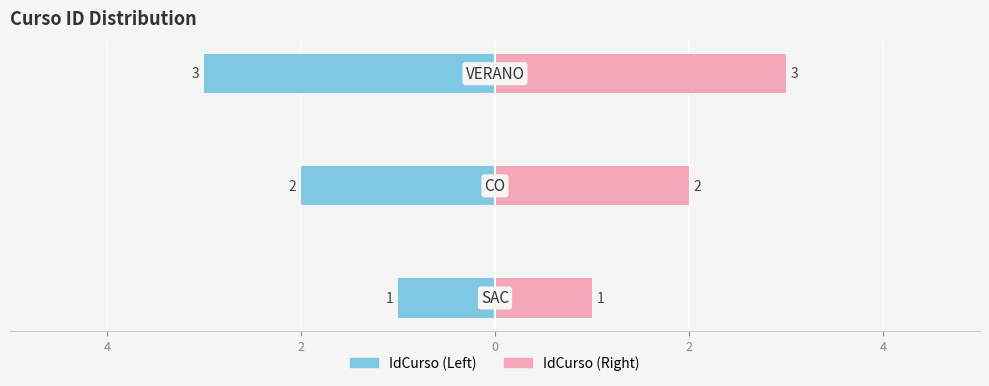

How many IdCurso (Left) values are between -3 and -1?

3